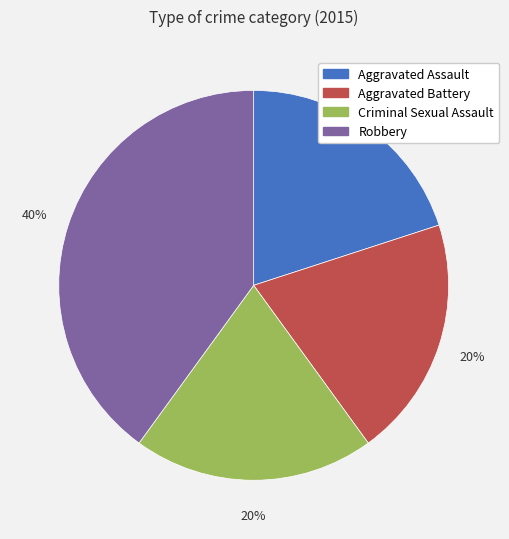

Do Aggravated Assault and Criminal Sexual Assault together represent more than half of the pie?

No